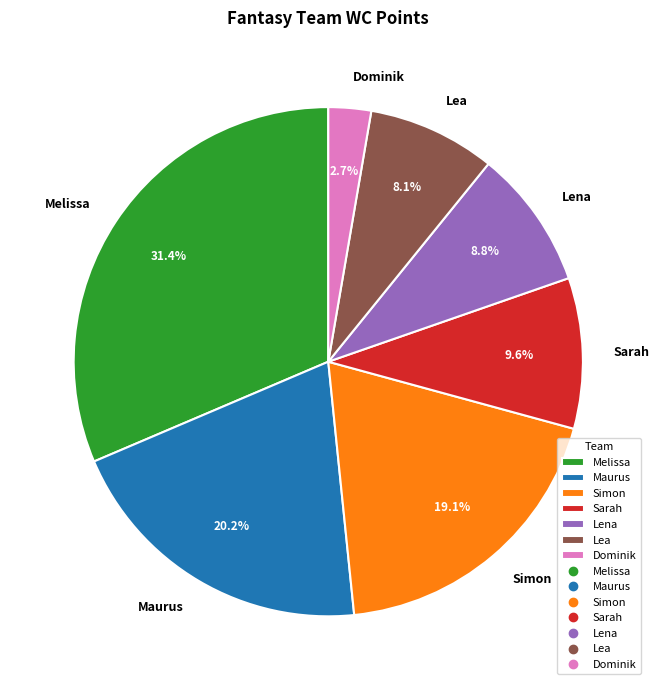

What percentage is the Sarah slice, to the nearest percent?

10%